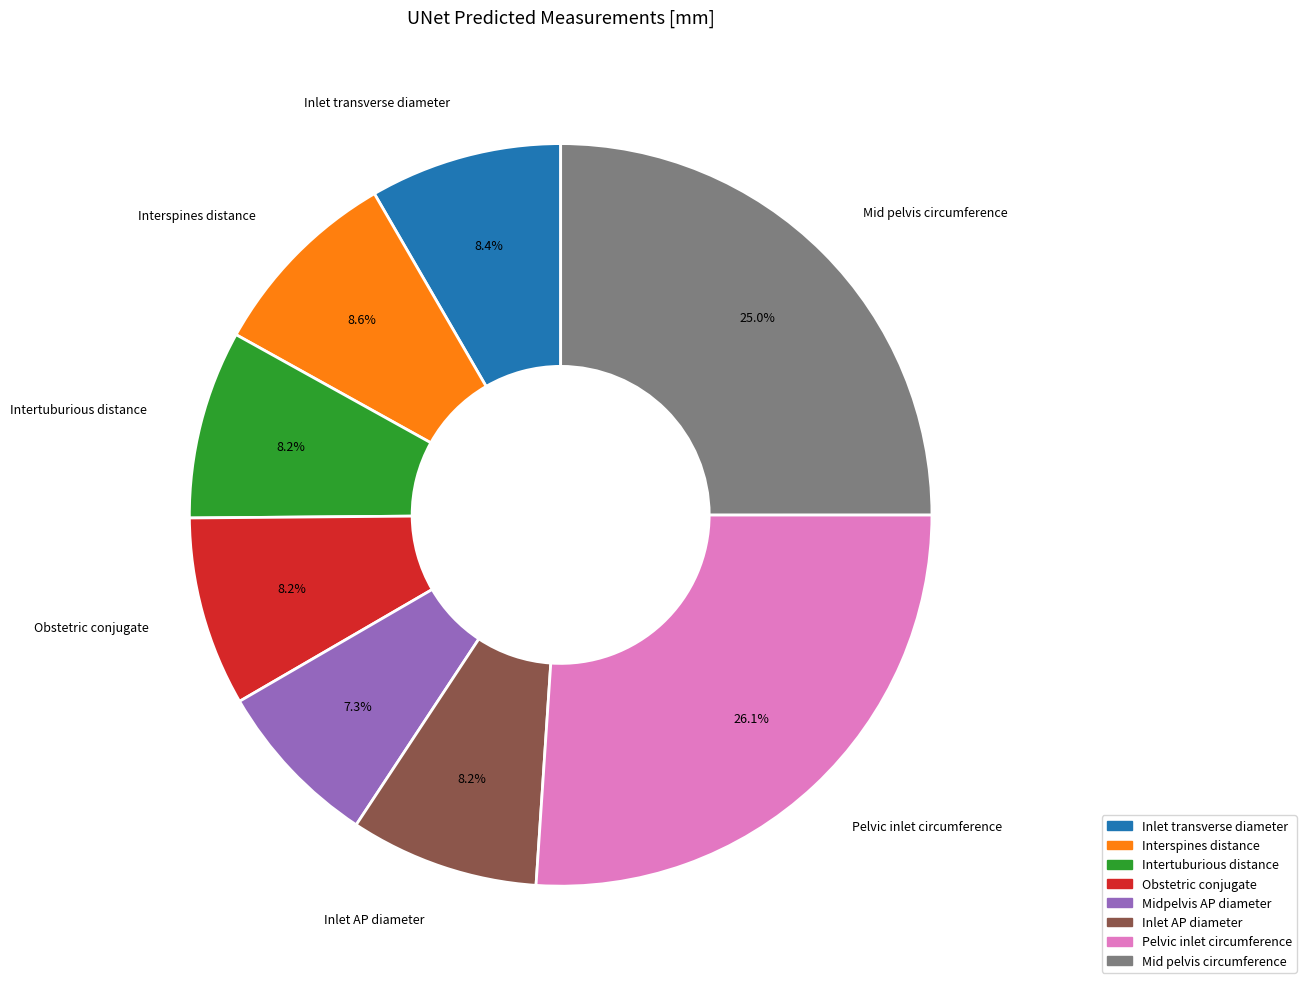

Which category has the biggest portion of the pie?

Pelvic inlet circumference